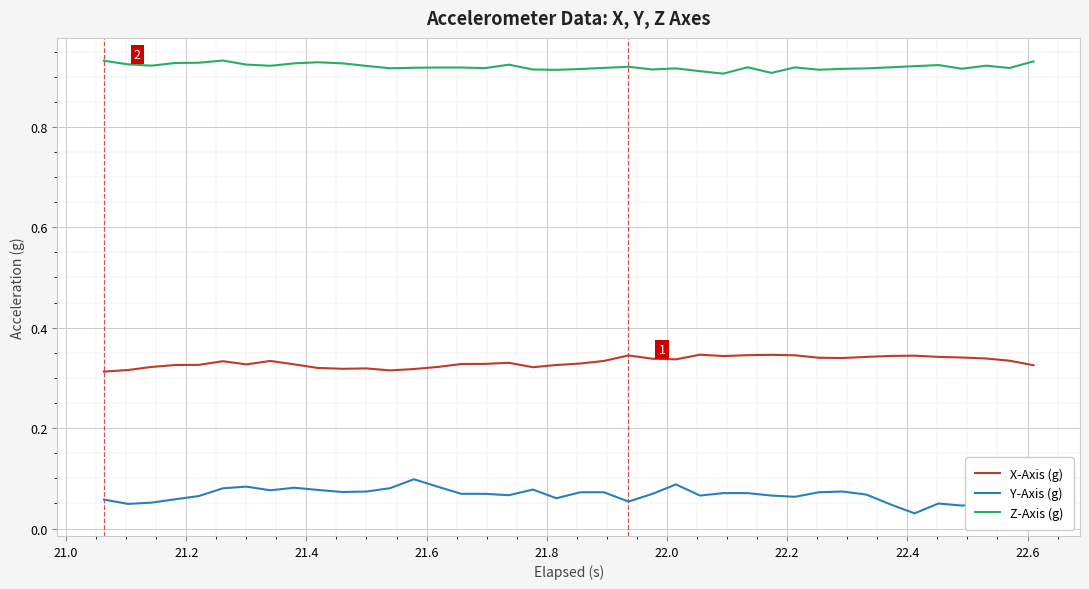

Rank the series by their maximum value, from lowest to highest.

Y-Axis (g), X-Axis (g), Z-Axis (g)